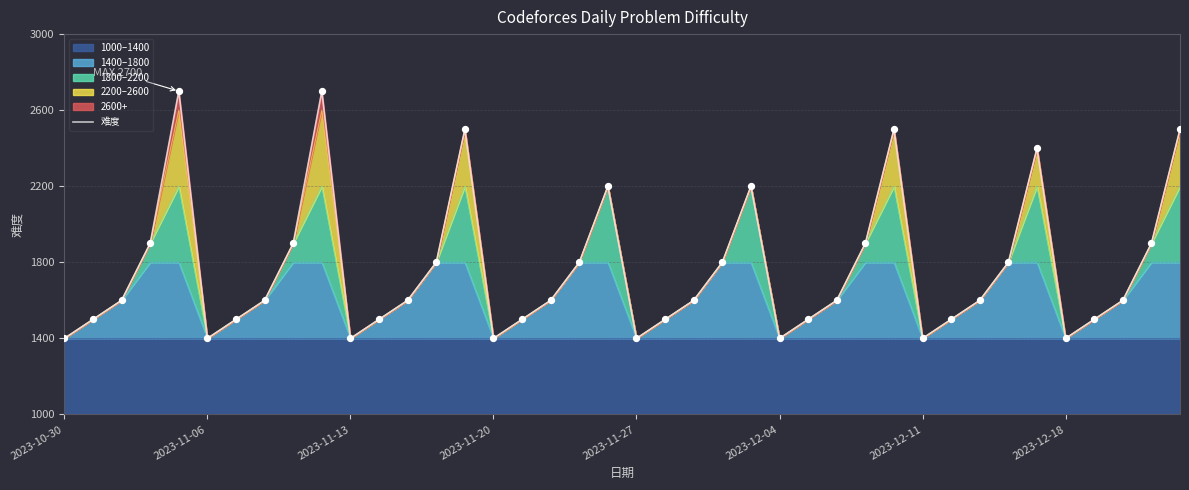

Approximately how many times larger is the value at 24 compared to 35?

1.6